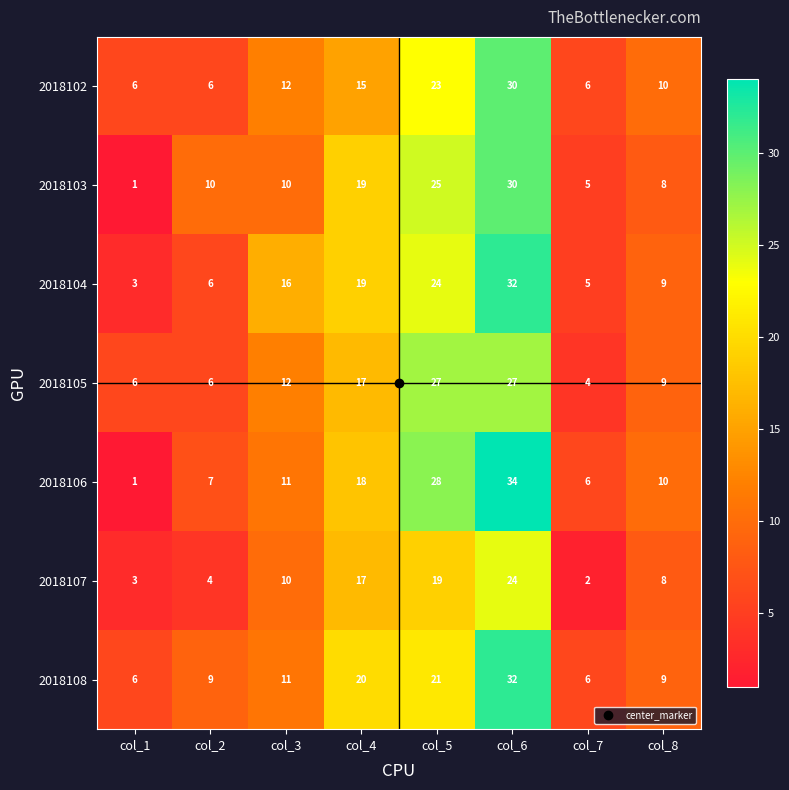

What is the difference between the second highest and minimum values in the 2018104 series?

21